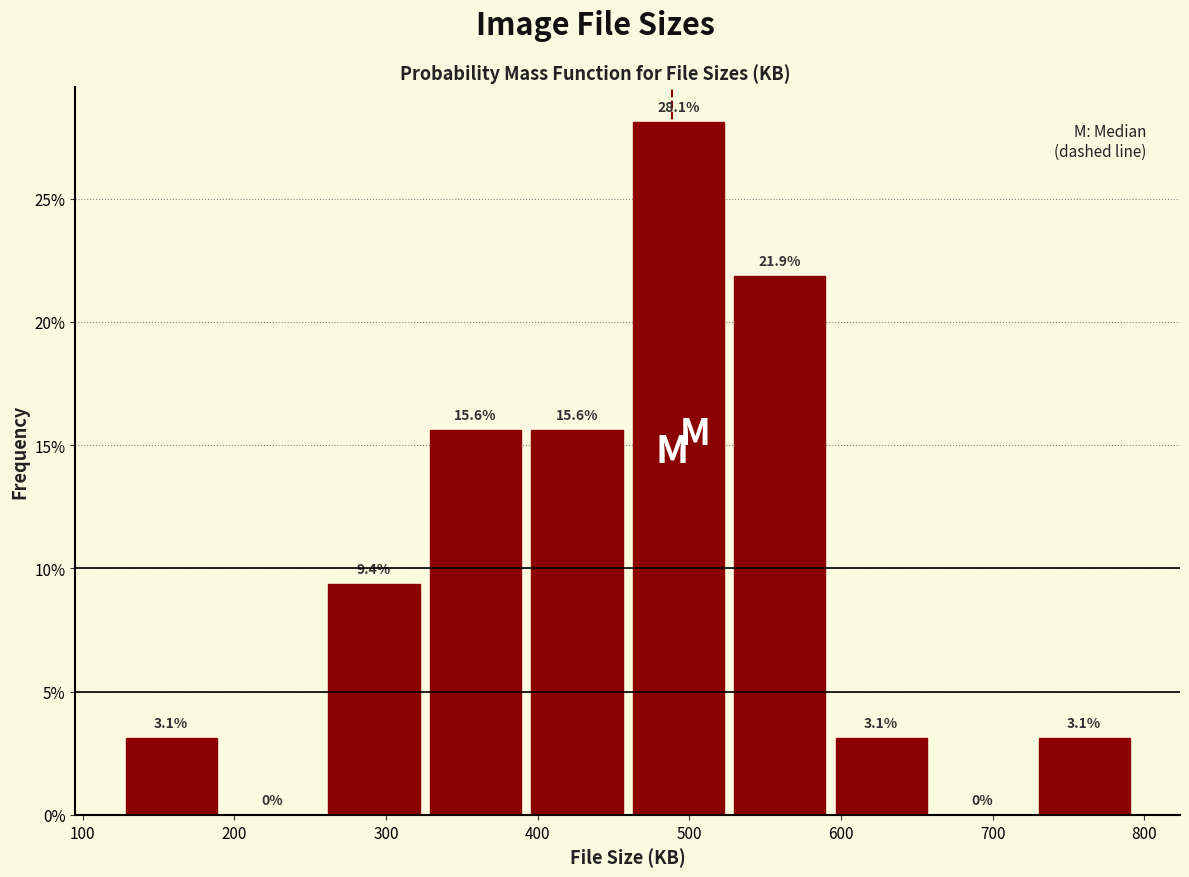

Reading left to right, list every bar in this chart as the range it spans on the x-axis followed by its height. The bar edges are not printed on the chart, so give them approximately, as read against the axis.

120 to 190: 3.1
190 to 260: 0.0
260 to 330: 9.4
330 to 390: 15.6
390 to 460: 15.6
460 to 530: 28.1
530 to 590: 21.9
590 to 660: 3.1
660 to 730: 0.0
730 to 790: 3.1